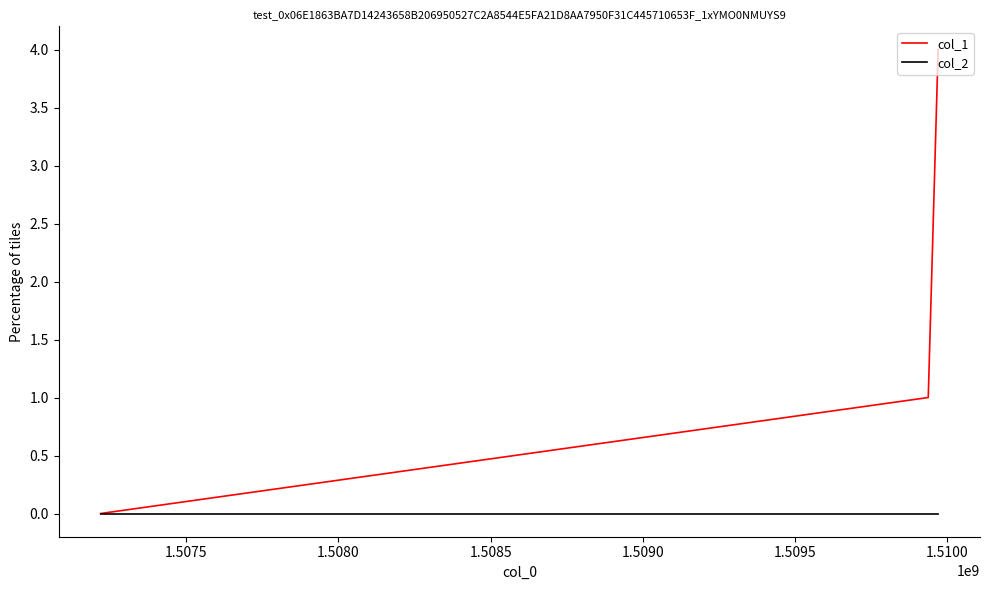

Which series has the largest range (max minus min)?

col_1